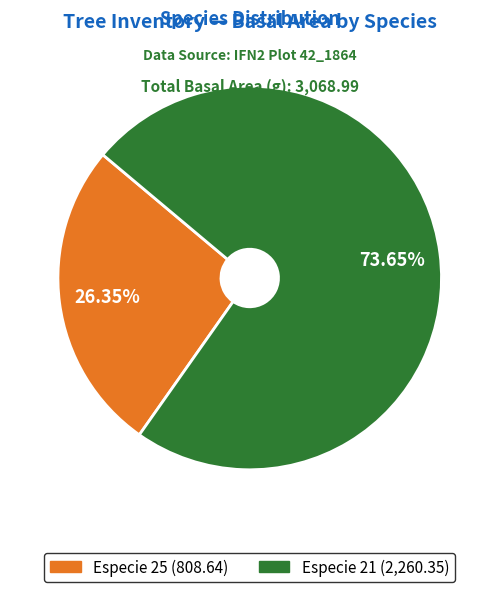

Is there a majority slice in this chart?

Yes